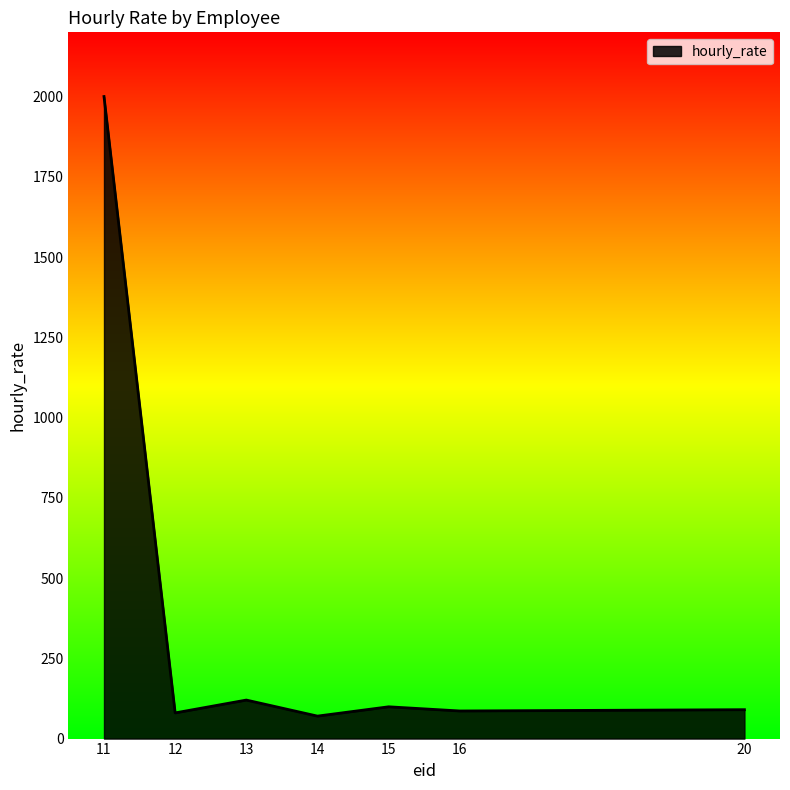

What is the change in value from 14 to 16?

+16